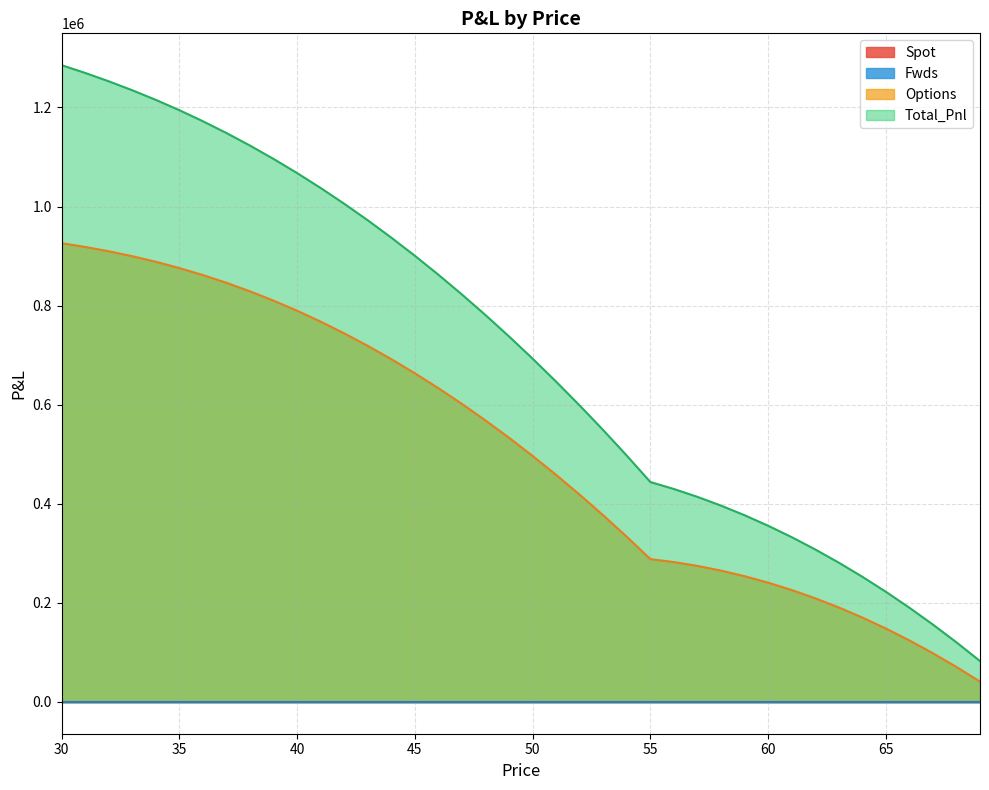

Which series has the largest range (max minus min)?

Total_Pnl